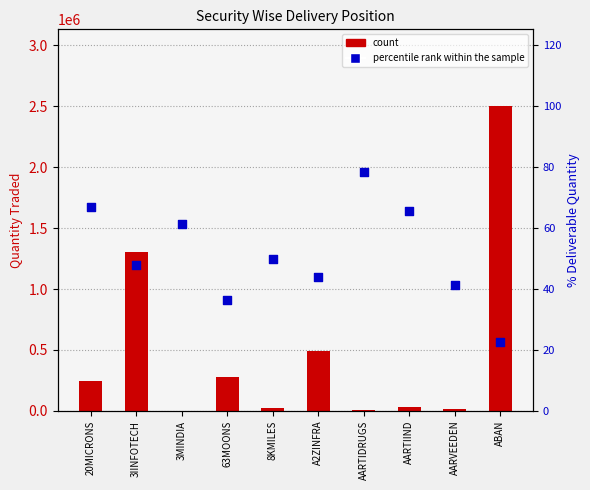

At how many categories does at least one series exceed 813524?

2